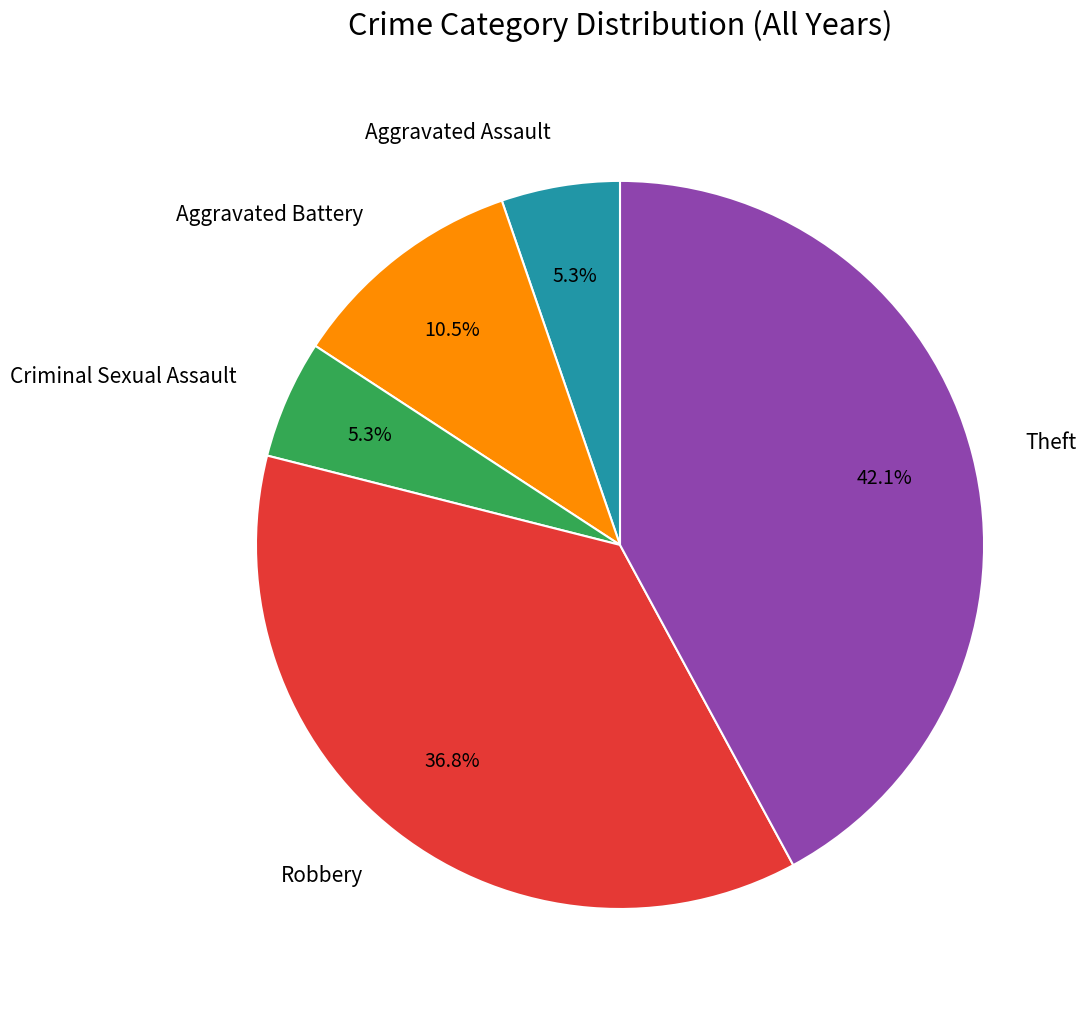

Is the sum of Robbery and Theft greater than half?

Yes